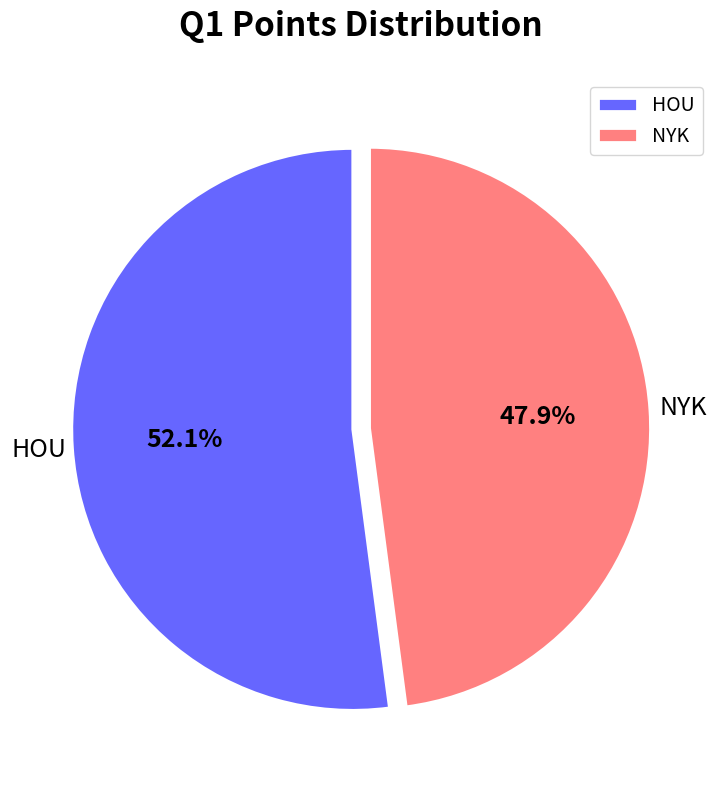

How many slices are in this pie chart?

2